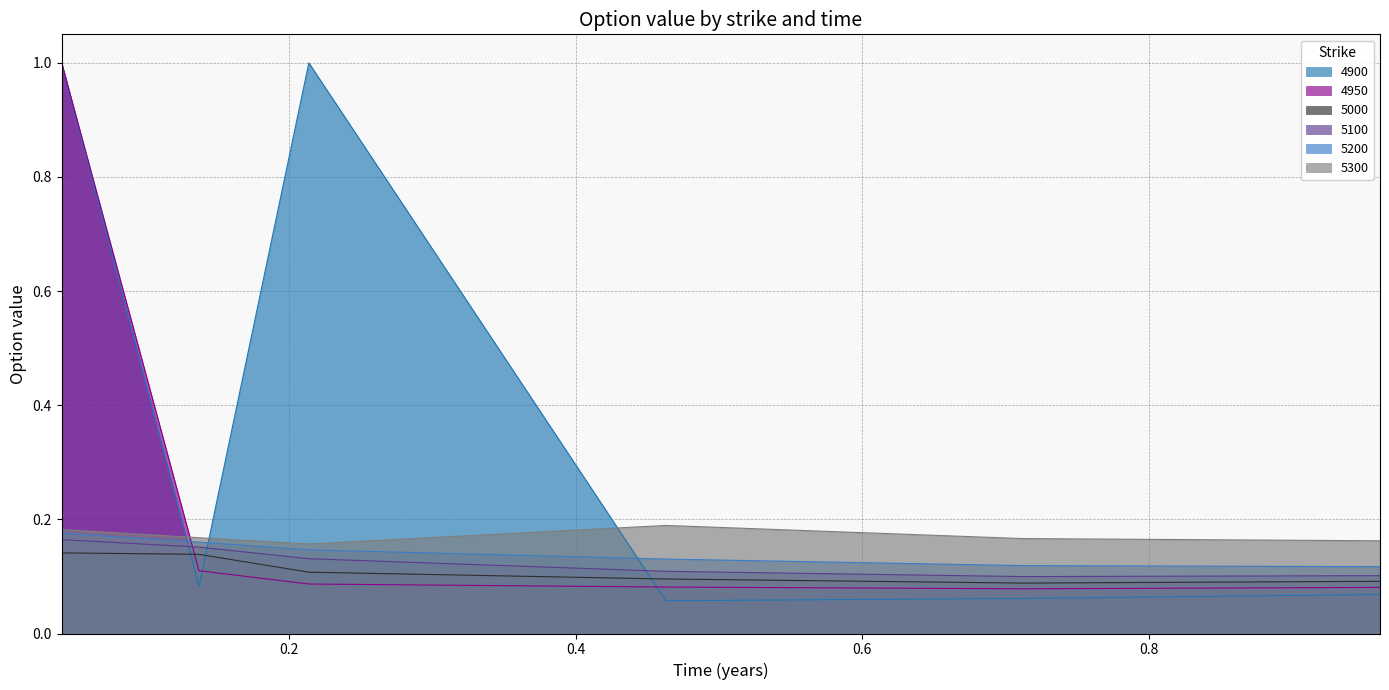

How many lines are shown in the chart?

6